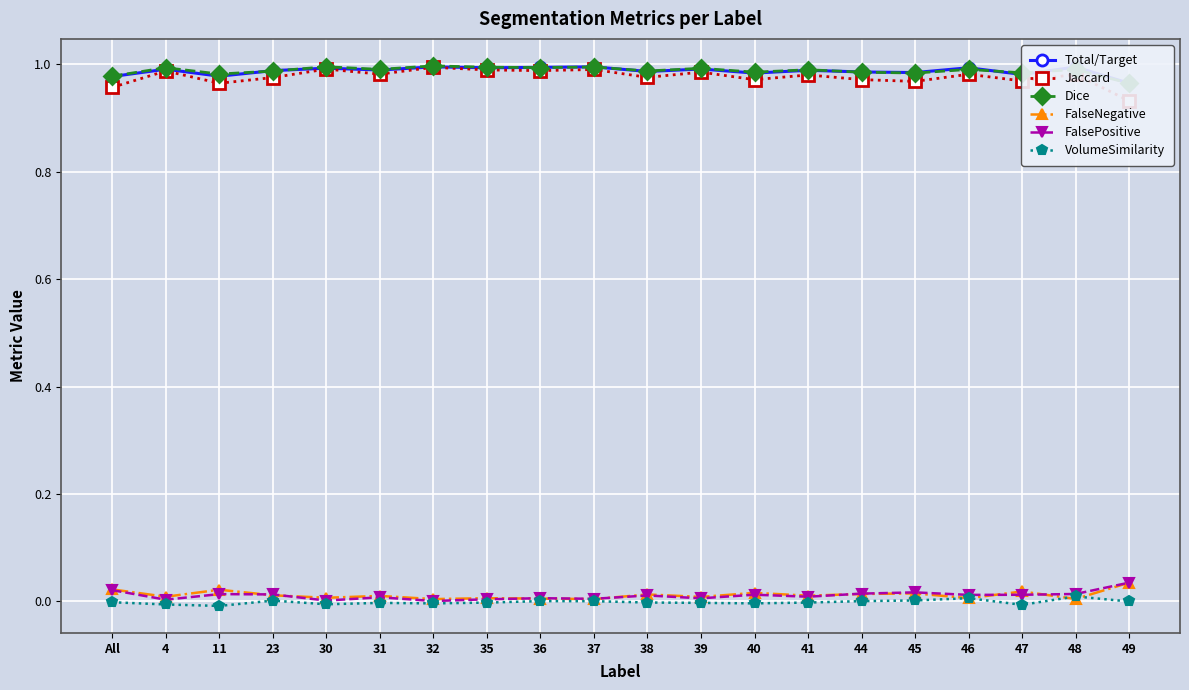

True or false: FalseNegative and VolumeSimilarity cross at least once.

True